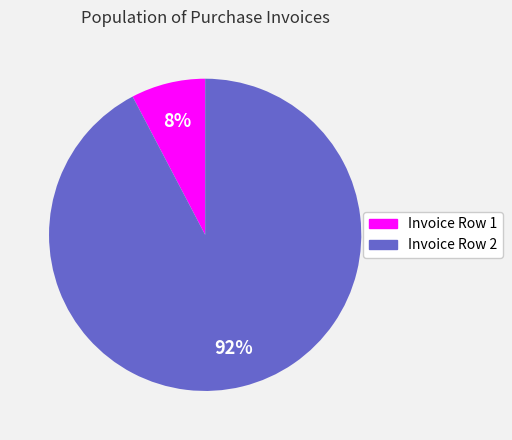

Is the sum of Invoice Row 1 and Invoice Row 2 greater than half?

Yes